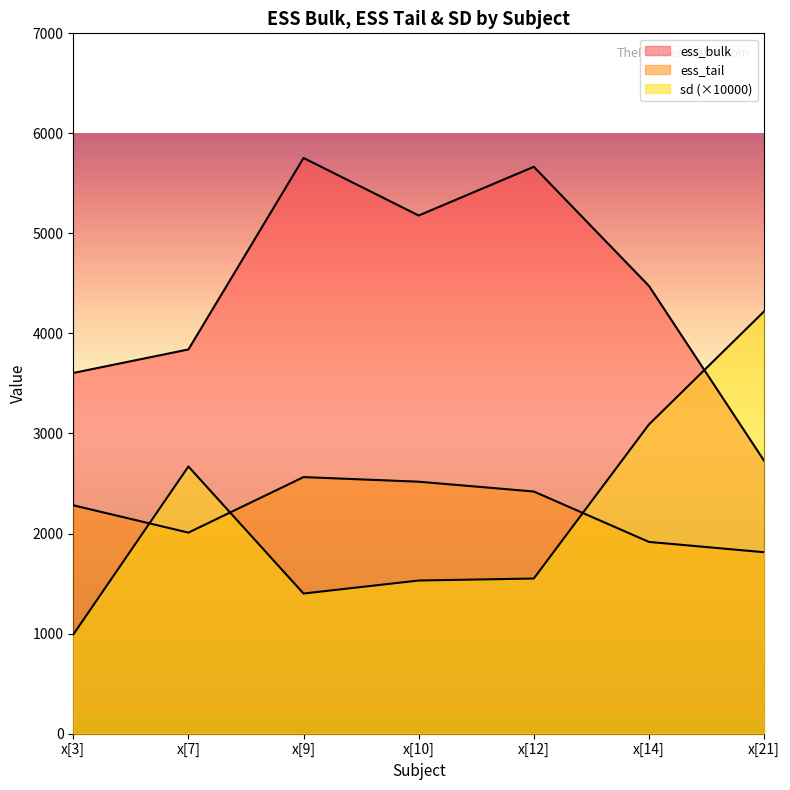

How many values in the sd series are below 1550?

3